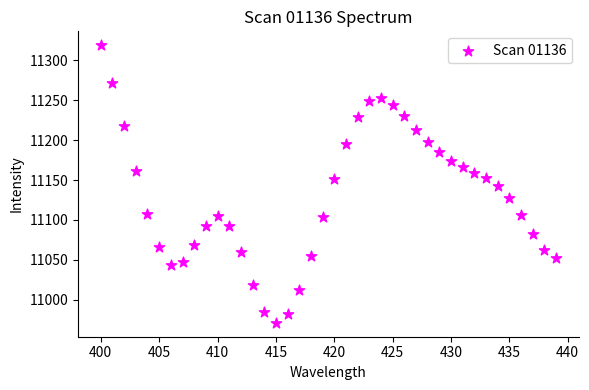

What is the range of Y values (max minus min)?

347.8